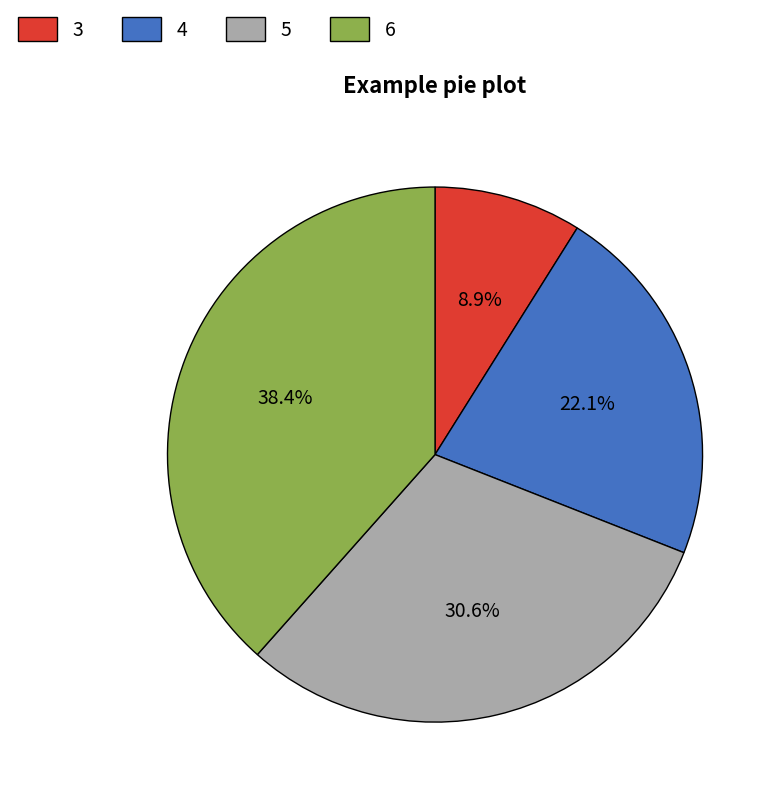

Is there any slice that represents more than half of the pie?

No